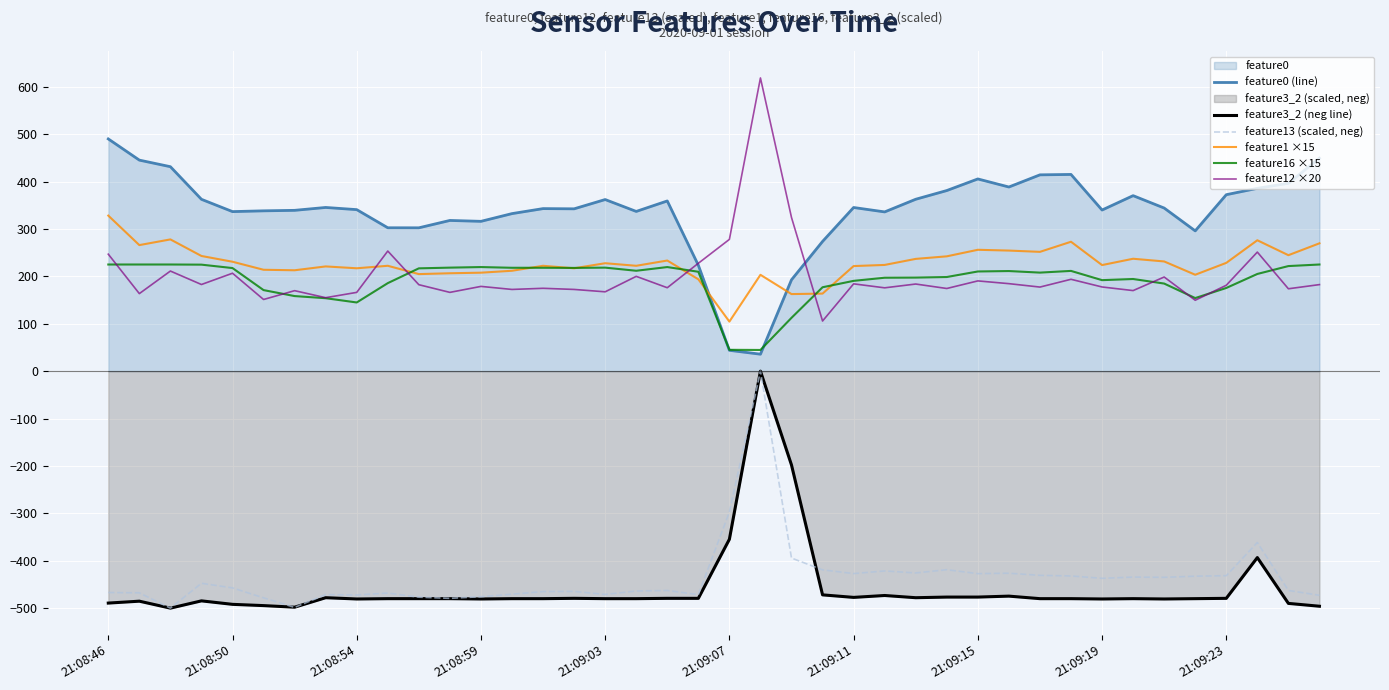

Which series has the largest total across all categories?

feature0 (line)